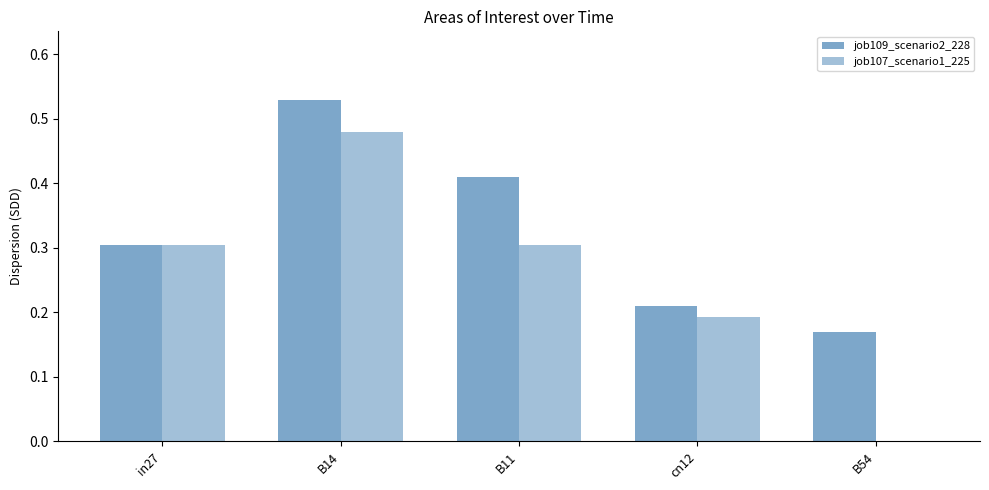

Are the bars horizontal?

No